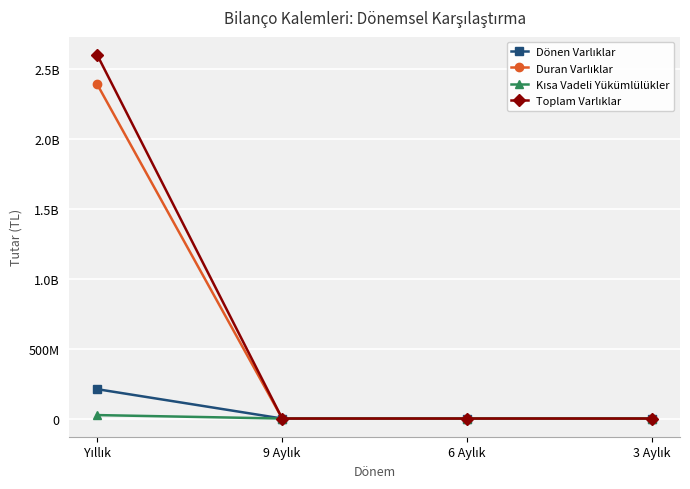

What is the difference between the Toplam Varlıklar values at 3 Aylık and Yıllık?

2599204562